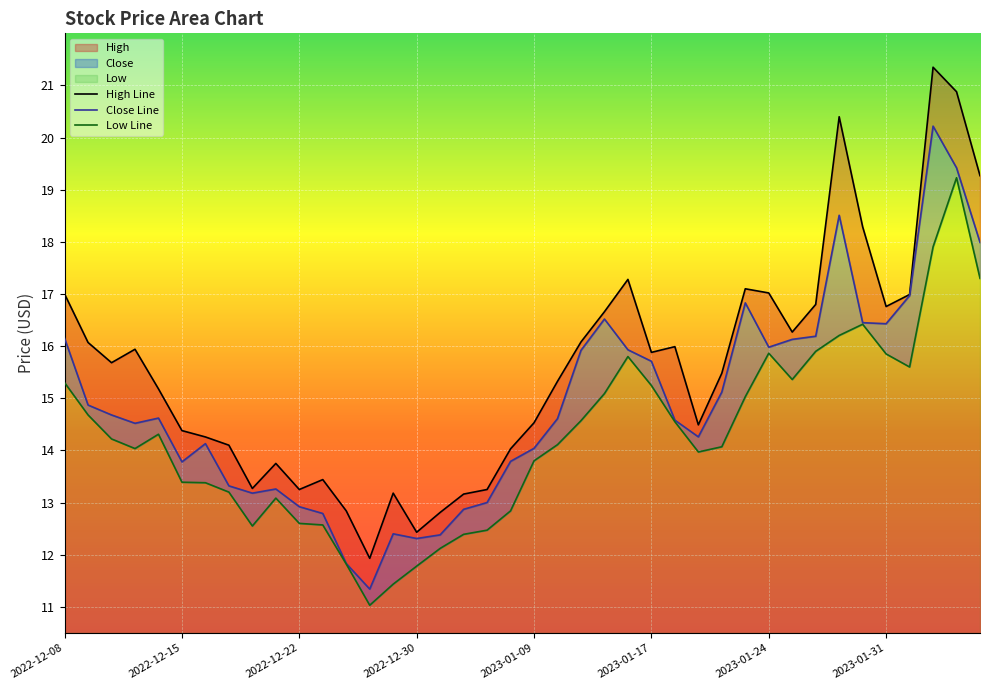

At which category is the sum across all series the highest?

2023-02-03